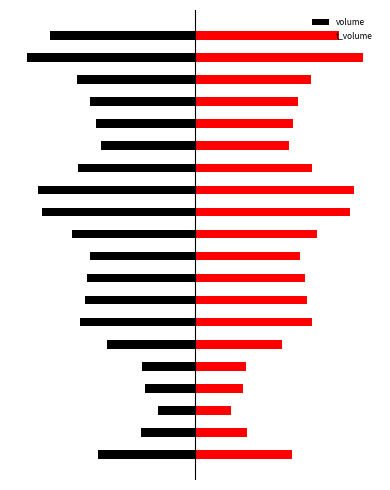

Which category has the lowest value across all series?

18